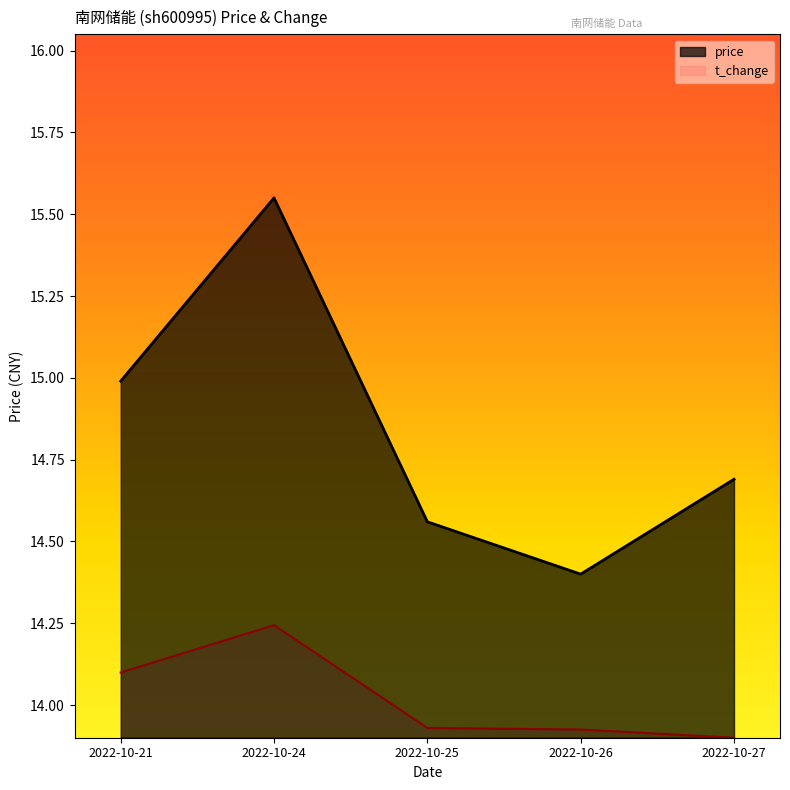

At which category is the sum across all series the highest?

2022-10-24